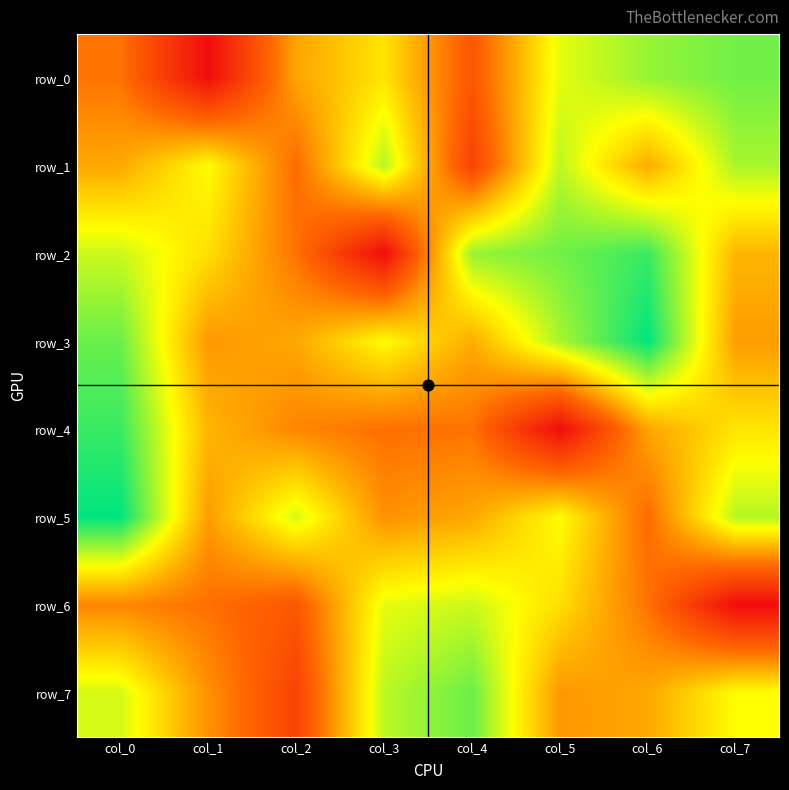

At how many categories does at least one series exceed -1?

8